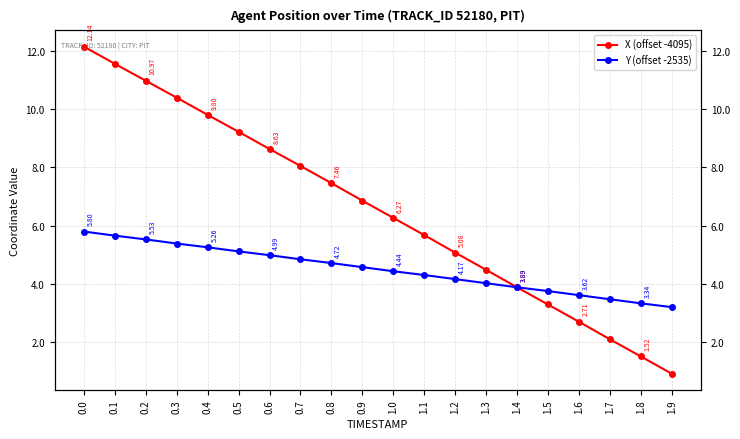

Which series changed the most between 1.1 and 1.5?

X (offset -4095)